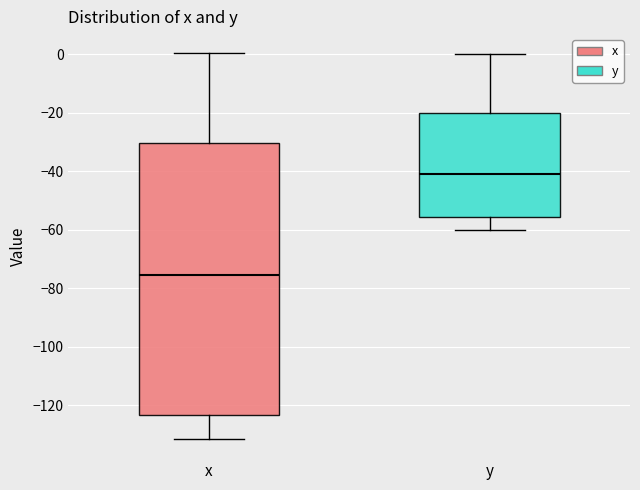

Which box has the lowest median line?

x